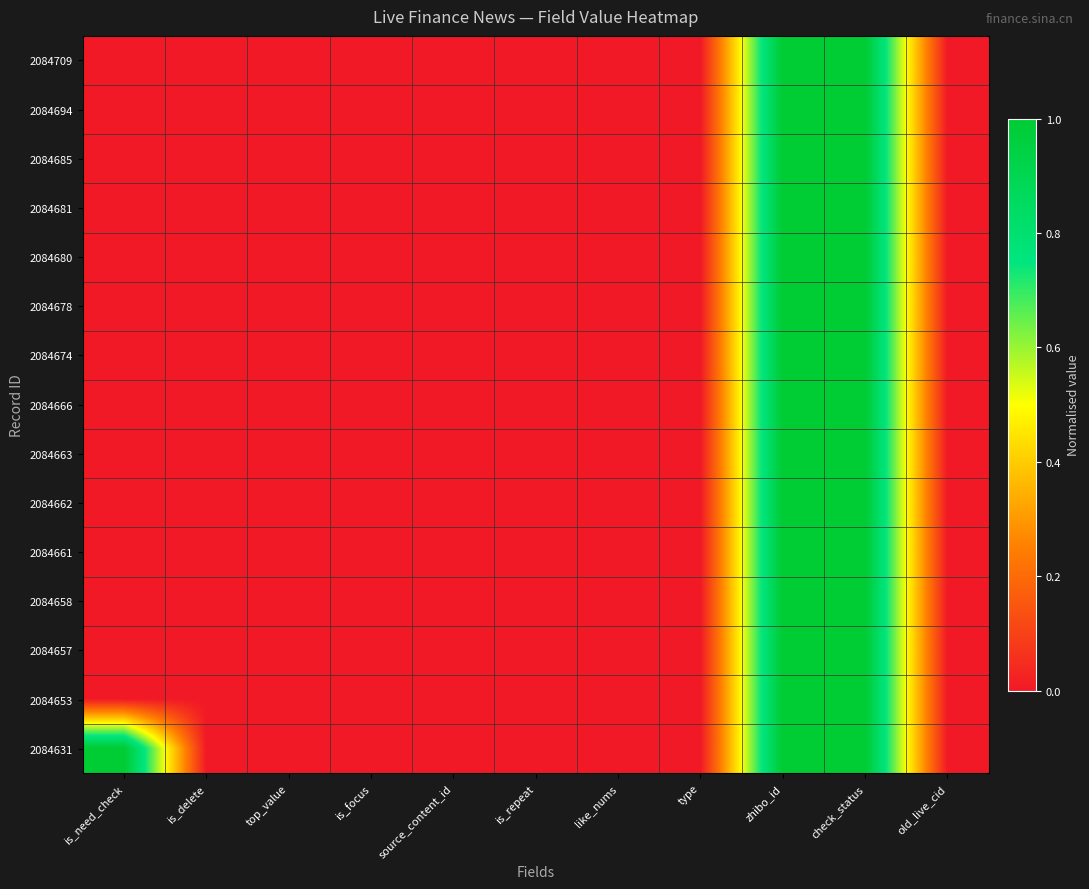

Reading right to left, extract all data points from this chart.

2084709: old_live_cid=0.0	check_status=1.0	zhibo_id=1.0	type=0.0	like_nums=0.0	is_repeat=0.0	source_content_id=0.0	is_focus=0.0	top_value=0.0	is_delete=0.0	is_need_check=0.0
2084694: old_live_cid=0.0	check_status=1.0	zhibo_id=1.0	type=0.0	like_nums=0.0	is_repeat=0.0	source_content_id=0.0	is_focus=0.0	top_value=0.0	is_delete=0.0	is_need_check=0.0
2084685: old_live_cid=0.0	check_status=1.0	zhibo_id=1.0	type=0.0	like_nums=0.0	is_repeat=0.0	source_content_id=0.0	is_focus=0.0	top_value=0.0	is_delete=0.0	is_need_check=0.0
2084681: old_live_cid=0.0	check_status=1.0	zhibo_id=1.0	type=0.0	like_nums=0.0	is_repeat=0.0	source_content_id=0.0	is_focus=0.0	top_value=0.0	is_delete=0.0	is_need_check=0.0
2084680: old_live_cid=0.0	check_status=1.0	zhibo_id=1.0	type=0.0	like_nums=0.0	is_repeat=0.0	source_content_id=0.0	is_focus=0.0	top_value=0.0	is_delete=0.0	is_need_check=0.0
2084678: old_live_cid=0.0	check_status=1.0	zhibo_id=1.0	type=0.0	like_nums=0.0	is_repeat=0.0	source_content_id=0.0	is_focus=0.0	top_value=0.0	is_delete=0.0	is_need_check=0.0
2084674: old_live_cid=0.0	check_status=1.0	zhibo_id=1.0	type=0.0	like_nums=0.0	is_repeat=0.0	source_content_id=0.0	is_focus=0.0	top_value=0.0	is_delete=0.0	is_need_check=0.0
2084666: old_live_cid=0.0	check_status=1.0	zhibo_id=1.0	type=0.0	like_nums=0.0	is_repeat=0.0	source_content_id=0.0	is_focus=0.0	top_value=0.0	is_delete=0.0	is_need_check=0.0
2084663: old_live_cid=0.0	check_status=1.0	zhibo_id=1.0	type=0.0	like_nums=0.0	is_repeat=0.0	source_content_id=0.0	is_focus=0.0	top_value=0.0	is_delete=0.0	is_need_check=0.0
2084662: old_live_cid=0.0	check_status=1.0	zhibo_id=1.0	type=0.0	like_nums=0.0	is_repeat=0.0	source_content_id=0.0	is_focus=0.0	top_value=0.0	is_delete=0.0	is_need_check=0.0
2084661: old_live_cid=0.0	check_status=1.0	zhibo_id=1.0	type=0.0	like_nums=0.0	is_repeat=0.0	source_content_id=0.0	is_focus=0.0	top_value=0.0	is_delete=0.0	is_need_check=0.0
2084658: old_live_cid=0.0	check_status=1.0	zhibo_id=1.0	type=0.0	like_nums=0.0	is_repeat=0.0	source_content_id=0.0	is_focus=0.0	top_value=0.0	is_delete=0.0	is_need_check=0.0
2084657: old_live_cid=0.0	check_status=1.0	zhibo_id=1.0	type=0.0	like_nums=0.0	is_repeat=0.0	source_content_id=0.0	is_focus=0.0	top_value=0.0	is_delete=0.0	is_need_check=0.0
2084653: old_live_cid=0.0	check_status=1.0	zhibo_id=1.0	type=0.0	like_nums=0.0	is_repeat=0.0	source_content_id=0.0	is_focus=0.0	top_value=0.0	is_delete=0.0	is_need_check=0.0
2084631: old_live_cid=0.0	check_status=1.0	zhibo_id=1.0	type=0.0	like_nums=0.0	is_repeat=0.0	source_content_id=0.0	is_focus=0.0	top_value=0.0	is_delete=0.0	is_need_check=1.0